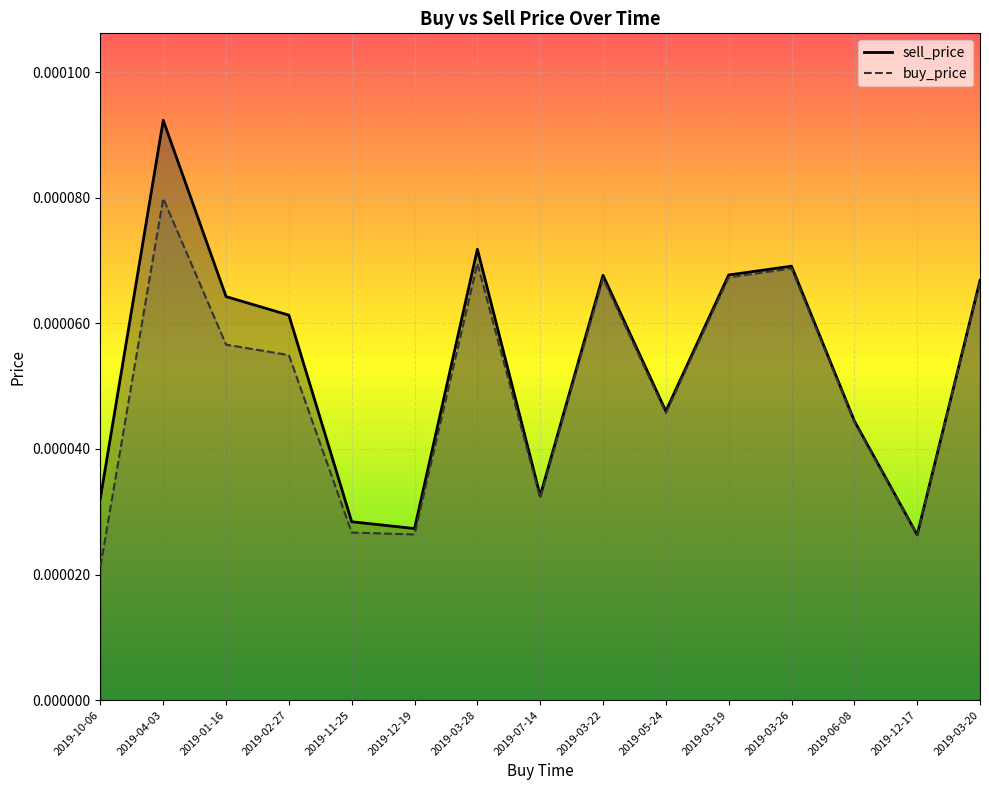

True or false: buy_price and sell_price cross at least once.

False